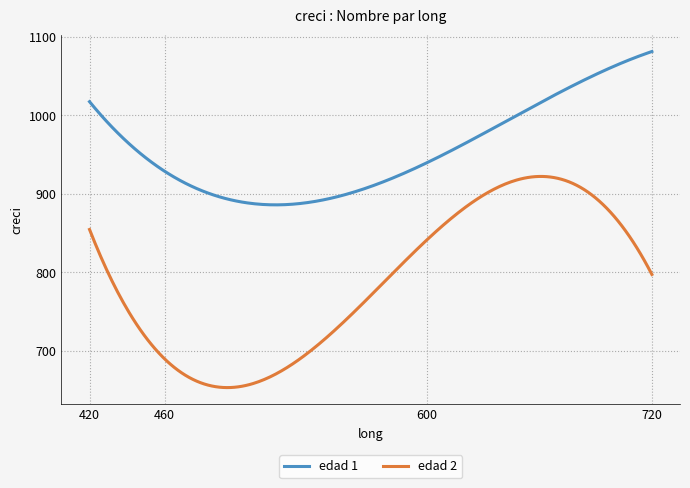

What is the difference between the maximum and minimum values in the edad 2 series?

269.1